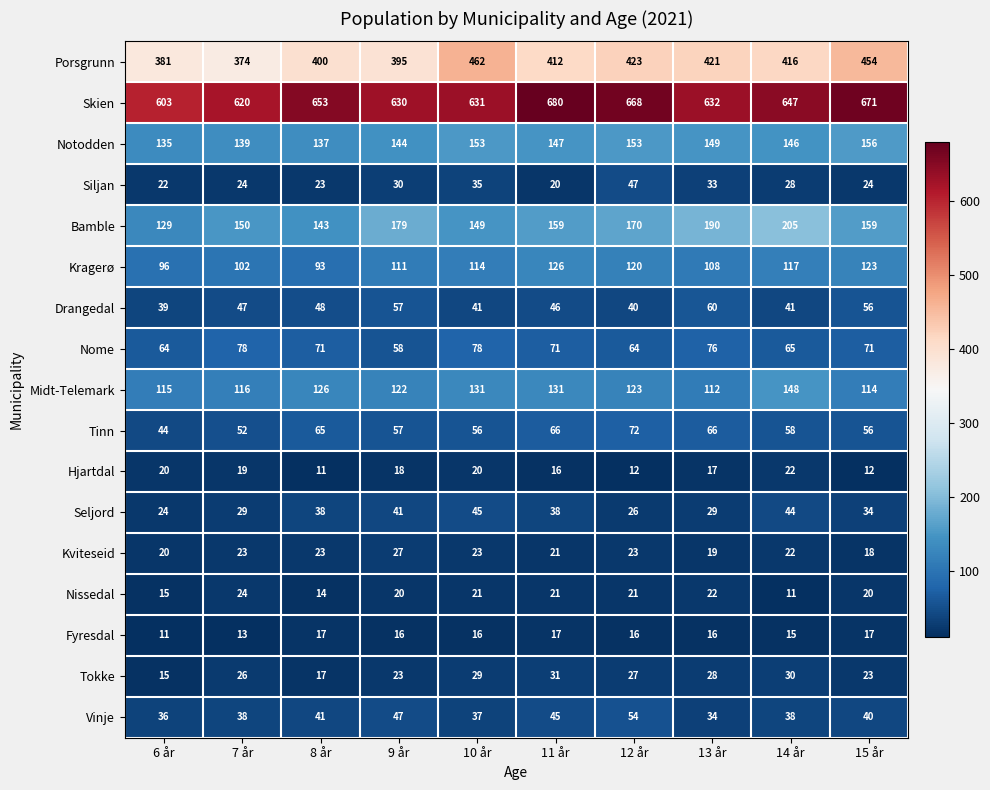

Count the number of data series in this chart.

17